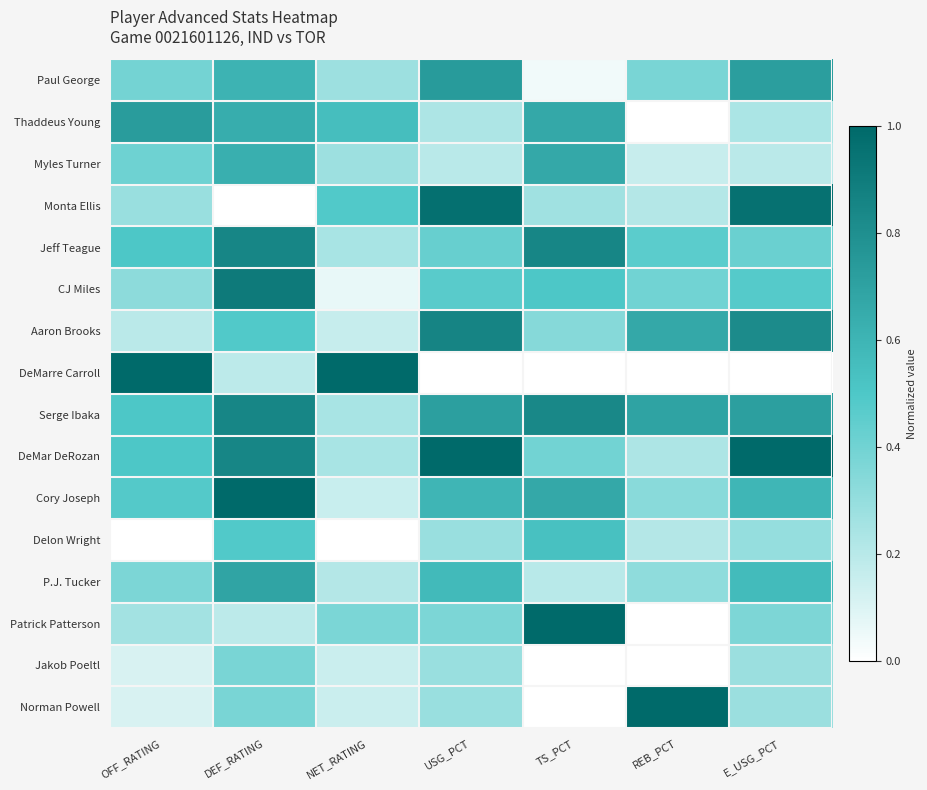

Which has a higher value, TS_PCT or REB_PCT?

REB_PCT